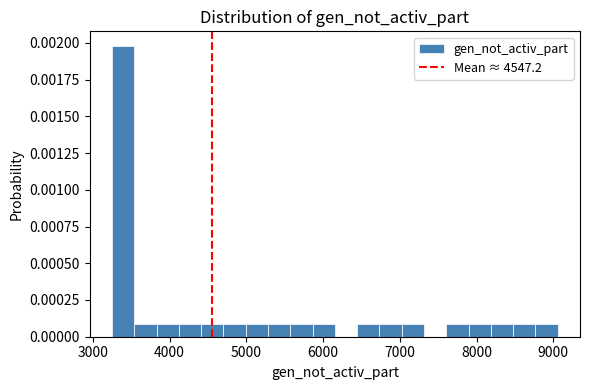

Around what value on the x-axis is the tallest bar? Give the approximate position of its centre, as read against the axis.

3400